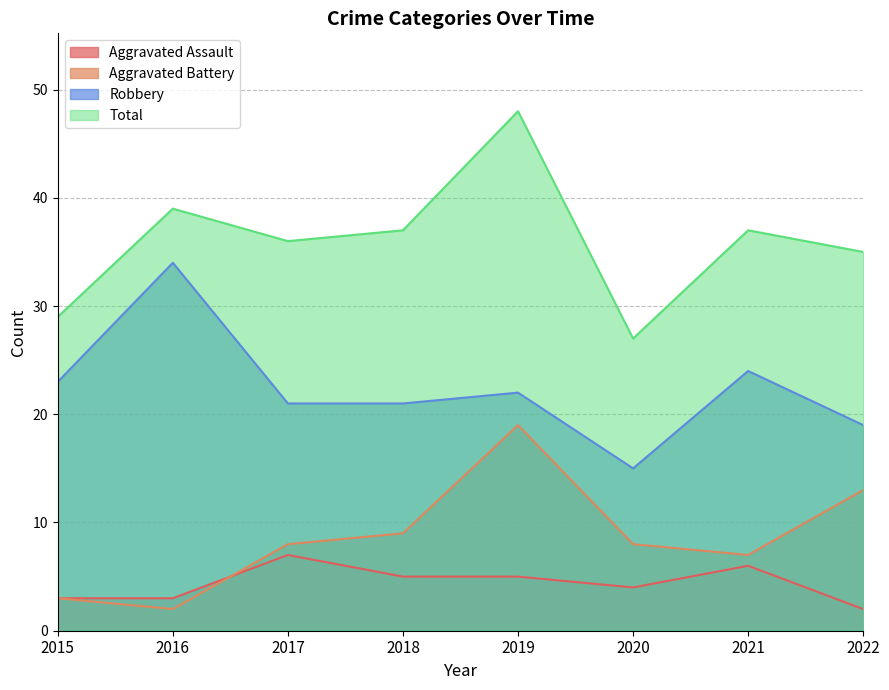

How many interior local valleys does the Total series have?

2